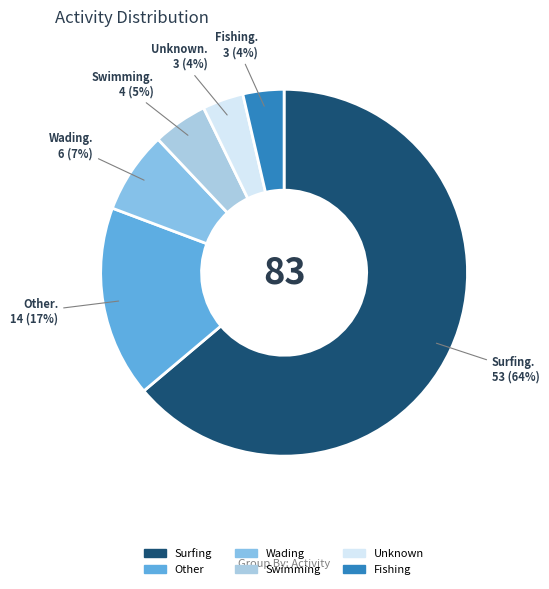

How many segments does this pie chart have?

6